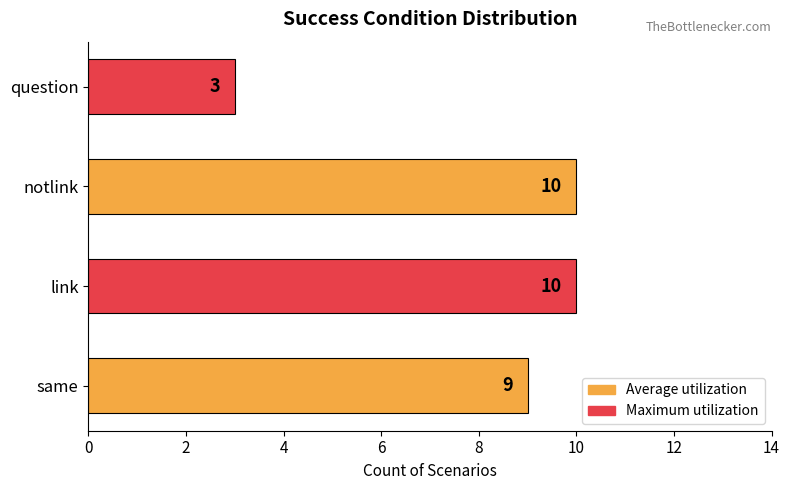

Reading bottom to top, what are all the values shown in this chart?

same=9	link=10	notlink=10	question=3